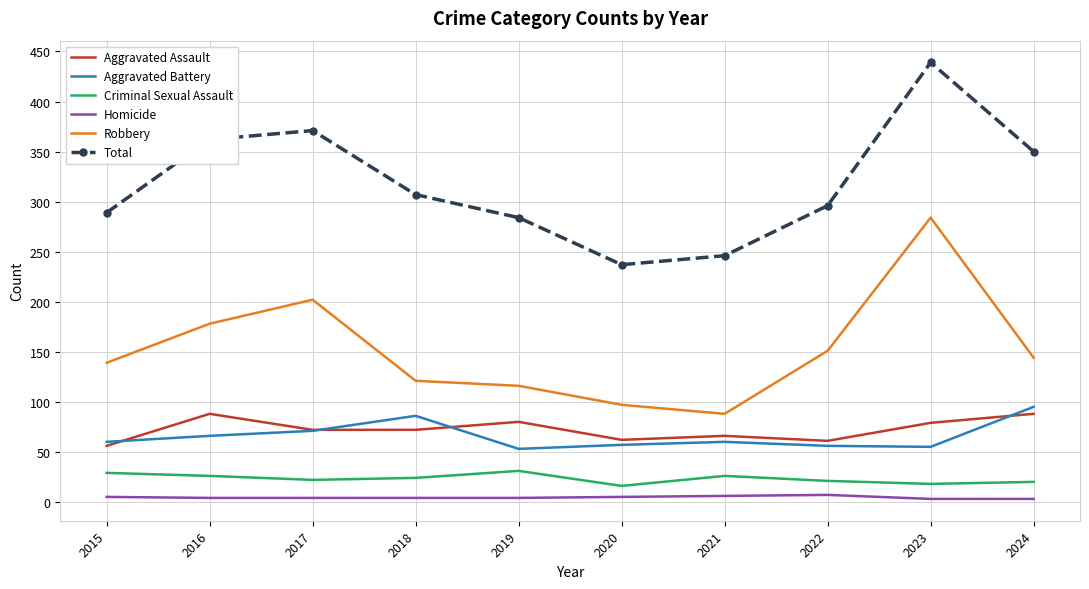

What is the spread (max minus min) of values at 2015?

284